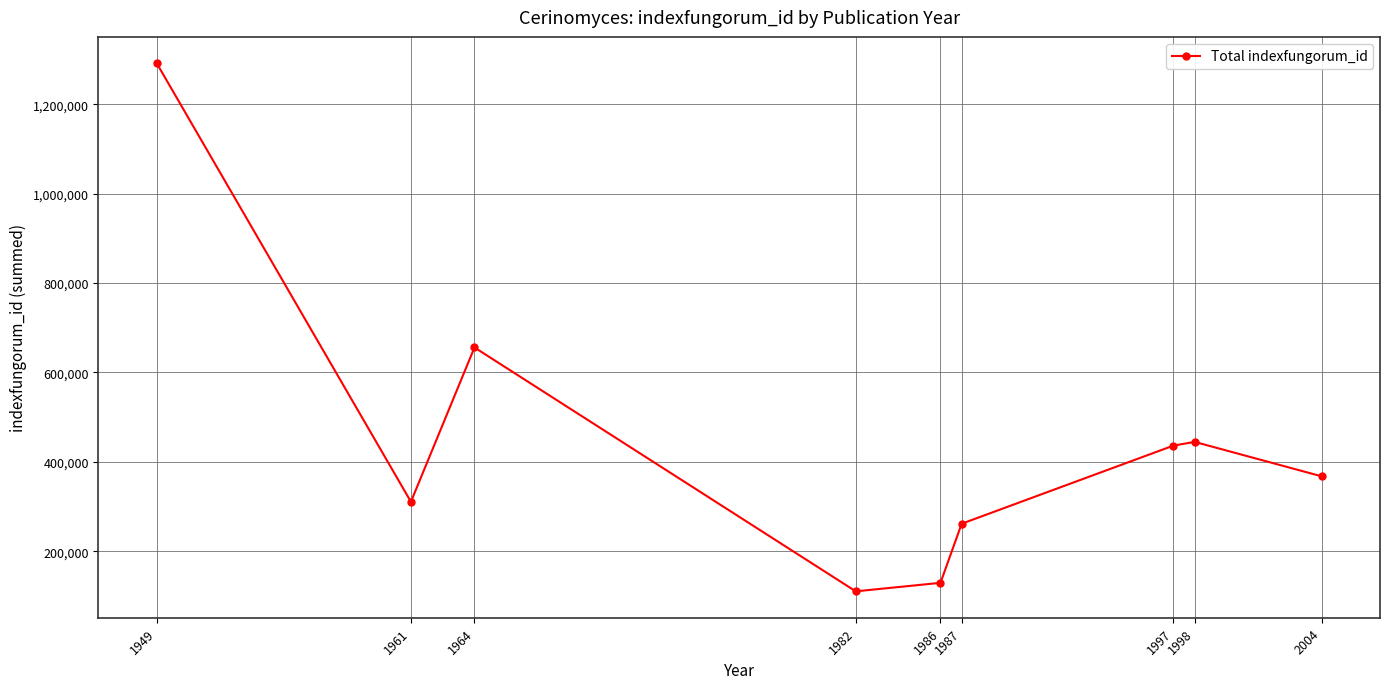

What is the difference between the values at 1997 and 1964?

219428